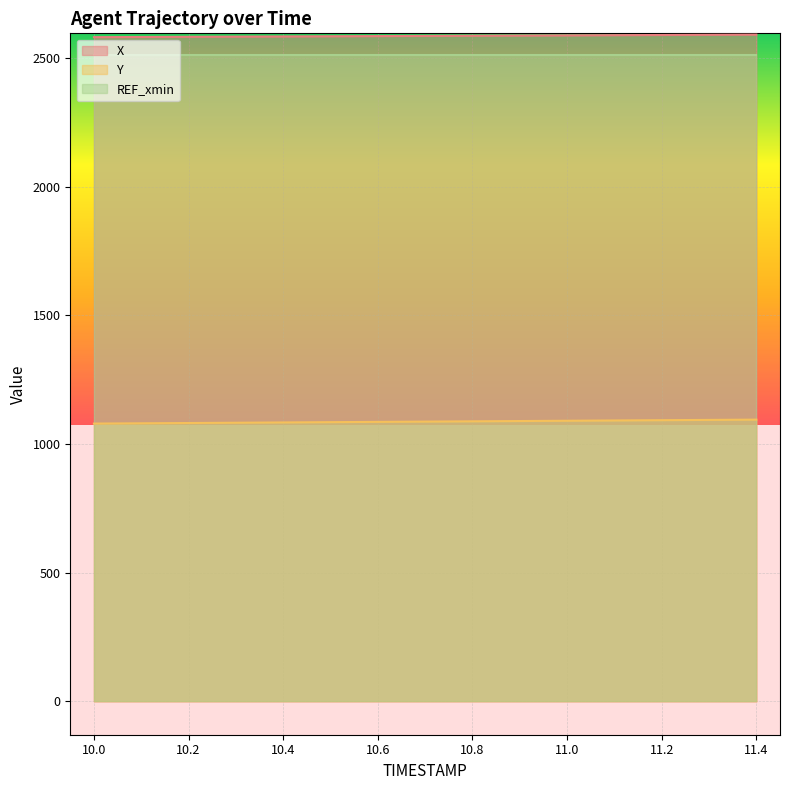

What is the highest value of the Y series?

1094.5